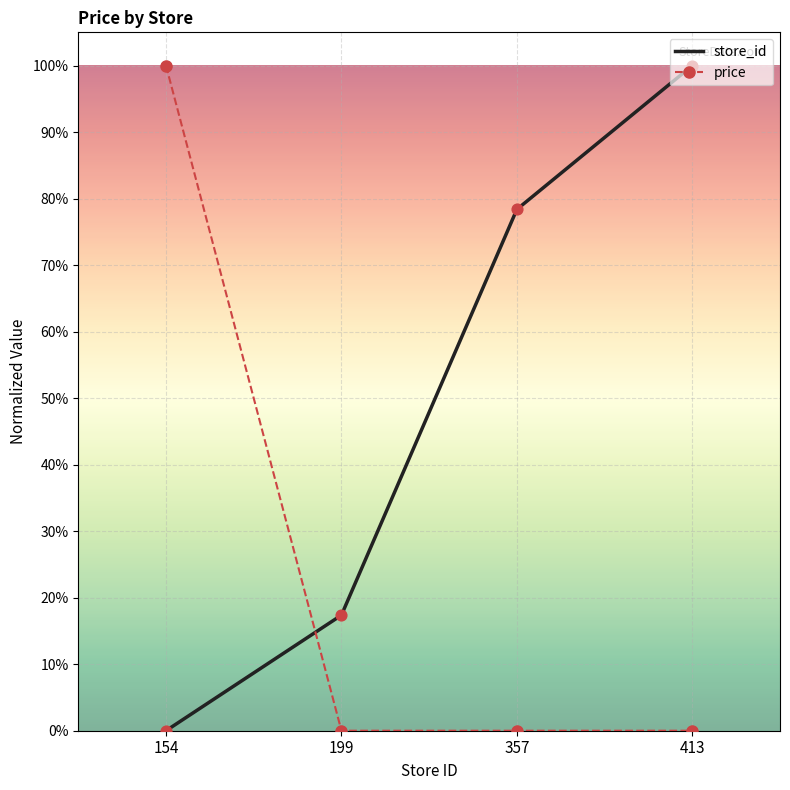

Is the value of price at 413 greater than the value of store_id at 199?

No